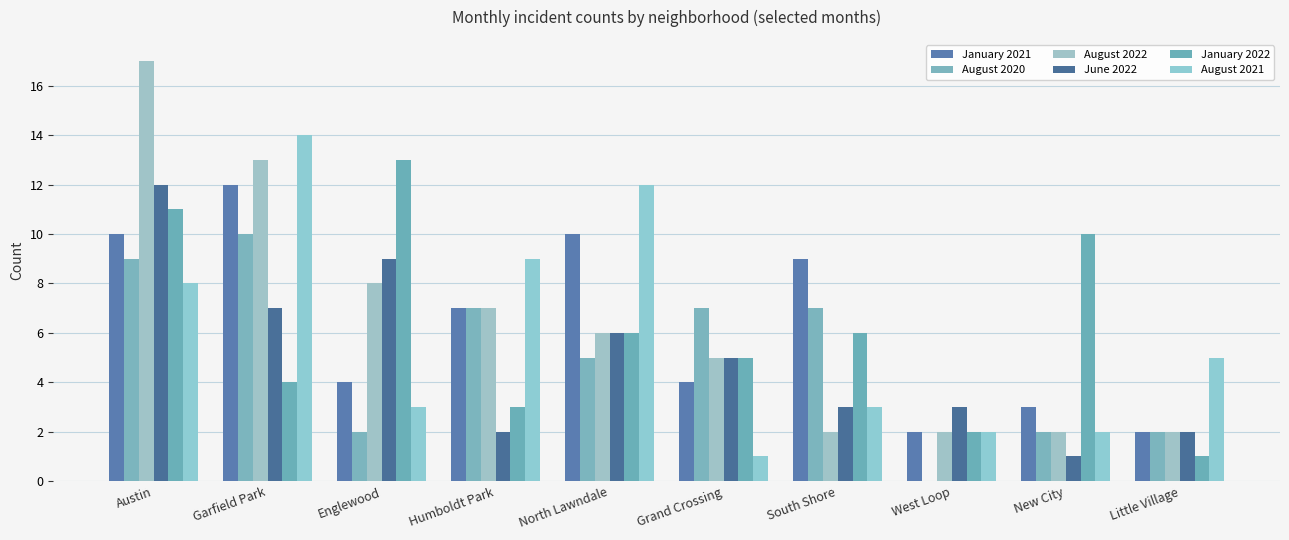

At how many categories does at least one series exceed 1?

10